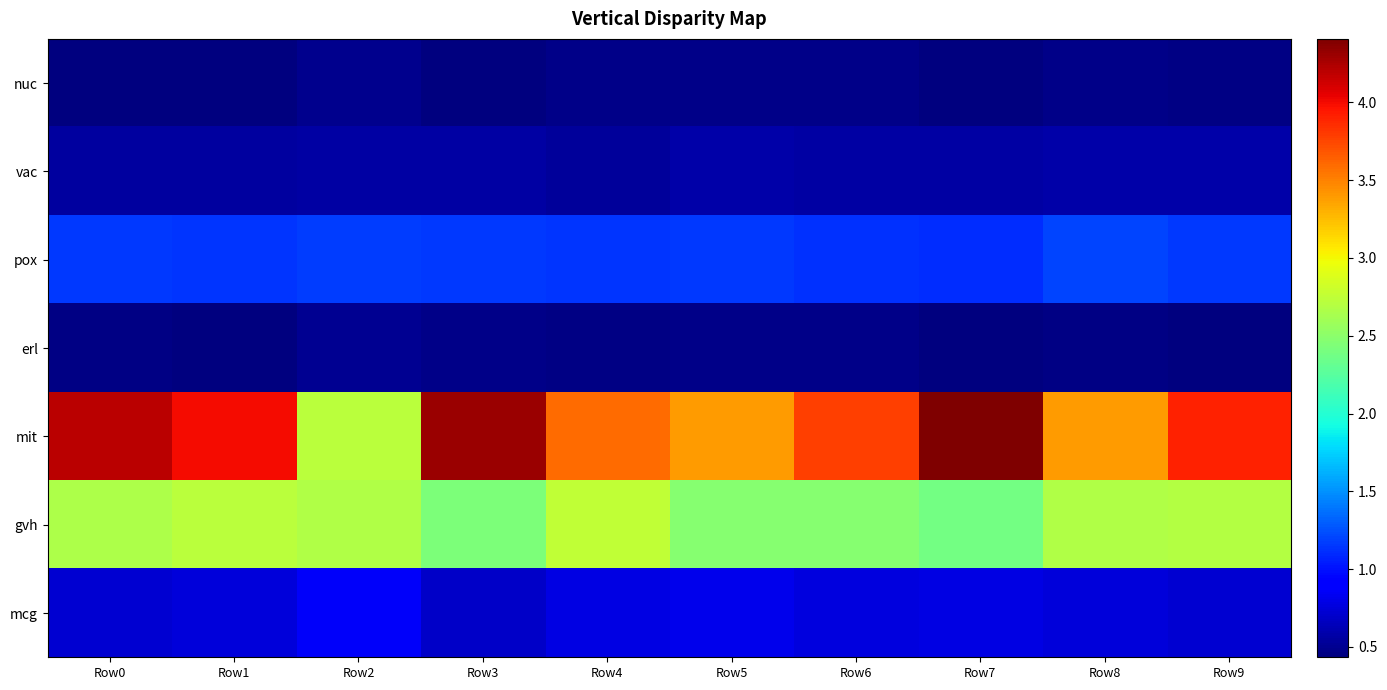

At which category is the sum across all series the highest?

Row0